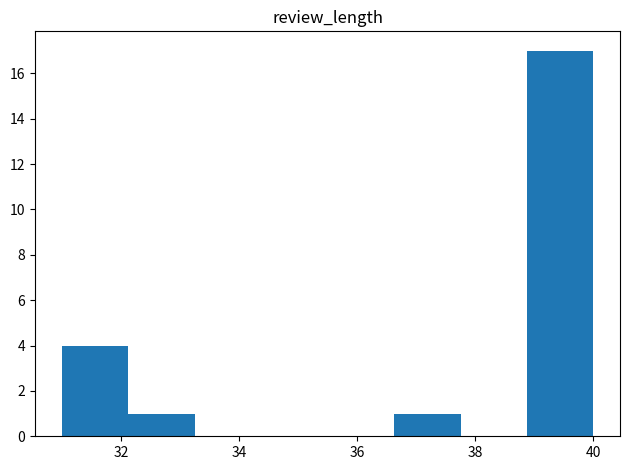

Which range on the x-axis has the tallest bar?

38.8 to 40.0